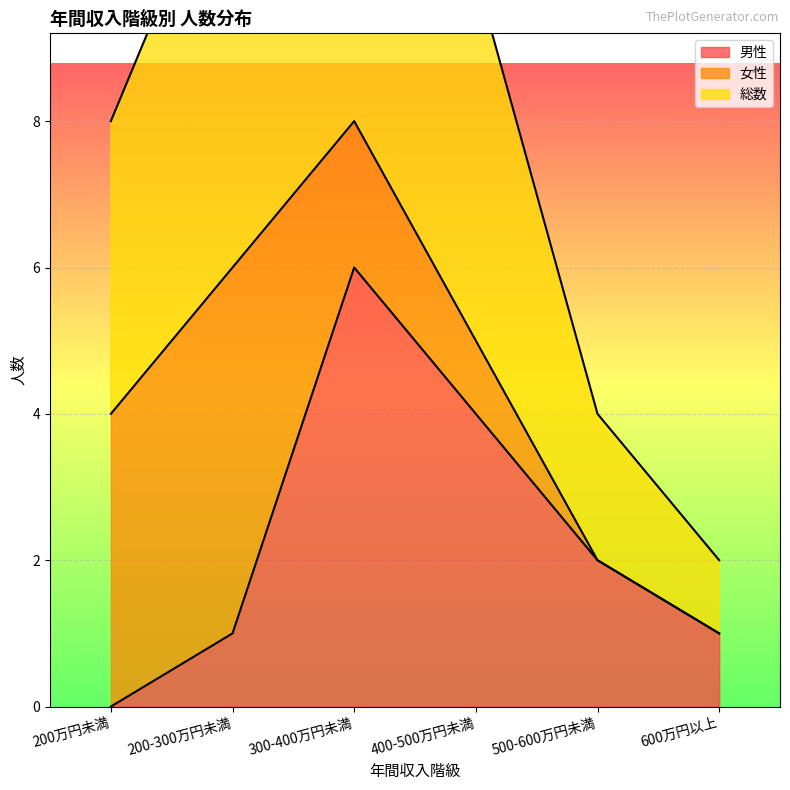

What is the label of the 4th point from the left?

400-500万円未満